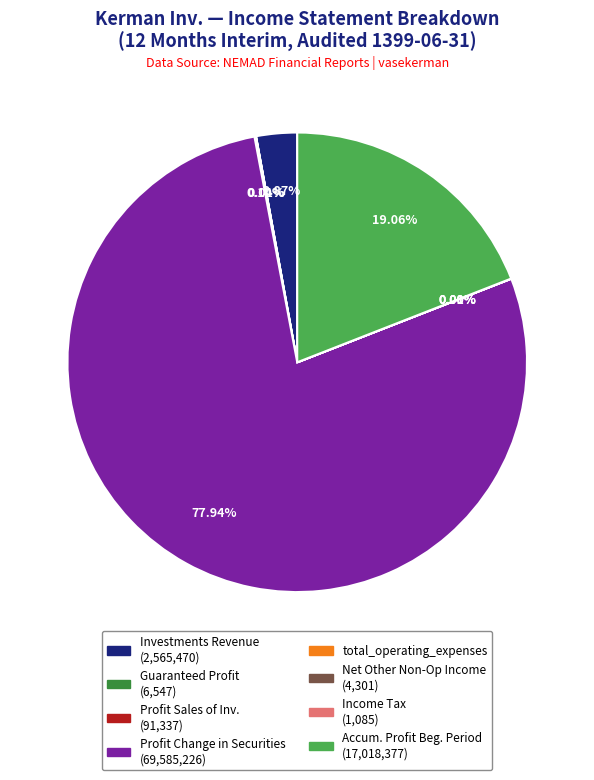

Is there any slice that represents more than half of the pie?

Yes